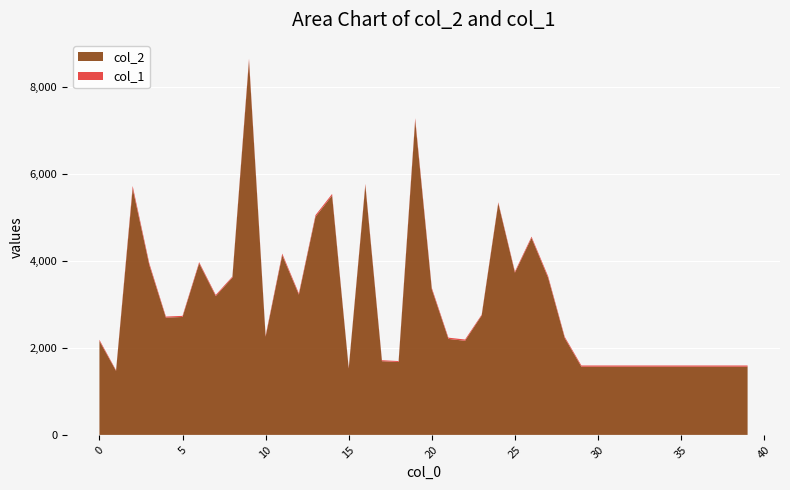

Reading left to right, list all the values displayed in this chart.

col_2: 0=2158	1=1472	2=5664	3=3908	4=2696	5=2712	6=3944	7=3192	8=3617	9=8603	10=2259	11=4131	12=3225	13=5015	14=5504	15=1528	16=5741	17=1695	18=1676	19=7231	20=3348	21=2207	22=2164	23=2746	24=5326	25=3730	26=4528	27=3611	28=2225	29=1568	30=1568	31=1568	32=1568	33=1568	34=1568	35=1568	36=1568	37=1568	38=1568	39=1568
col_1: 0=29	1=16	2=60	3=40	4=25	5=25	6=28	7=27	8=24	9=47	10=26	11=38	12=30	13=38	14=37	15=17	16=31	17=22	18=22	19=50	20=33	21=29	22=29	23=19	24=23	25=27	26=30	27=36	28=29	29=28	30=28	31=28	32=28	33=28	34=28	35=28	36=28	37=28	38=28	39=28